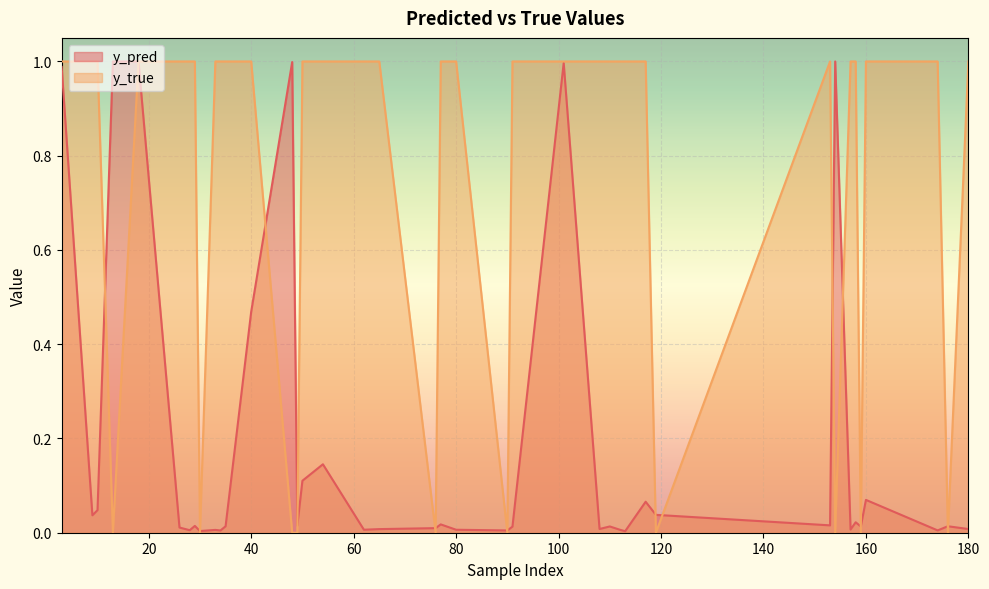

Reading right to left, list all the values displayed in this chart.

y_pred: 9=0.0	3=1.0	180=0.0	174=0.0	160=0.1	157=0.0	119=0.0	113=0.0	90=0.0	80=0.0	65=0.0	62=0.0	54=0.1	48=1.0	34=0.0	33=0.0	30=0.0	29=0.0	28=0.0	18=1.0	13=1.0	176=0.0	159=0.0	158=0.0	154=1.0	153=0.0	117=0.1	112=0.0	110=0.0	108=0.0	101=1.0	91=0.0	77=0.0	76=0.0	50=0.1	49=0.0	40=0.5	35=0.0	26=0.0	10=0.0
y_true: 9=1.0	3=1.0	180=1.0	174=1.0	160=1.0	157=1.0	119=0.0	113=1.0	90=0.0	80=1.0	65=1.0	62=1.0	54=1.0	48=0.0	34=1.0	33=1.0	30=0.0	29=1.0	28=1.0	18=1.0	13=0.0	176=0.0	159=0.0	158=1.0	154=0.0	153=1.0	117=1.0	112=1.0	110=1.0	108=1.0	101=1.0	91=1.0	77=1.0	76=0.0	50=1.0	49=0.0	40=1.0	35=1.0	26=1.0	10=1.0